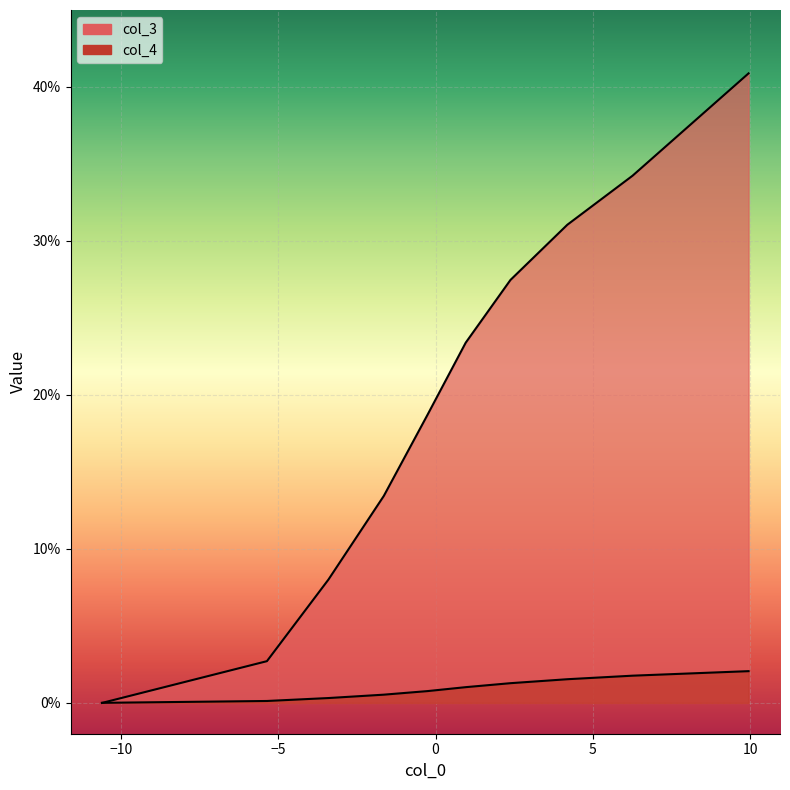

Rank the series at −10 from highest to lowest value.

col_3, col_4